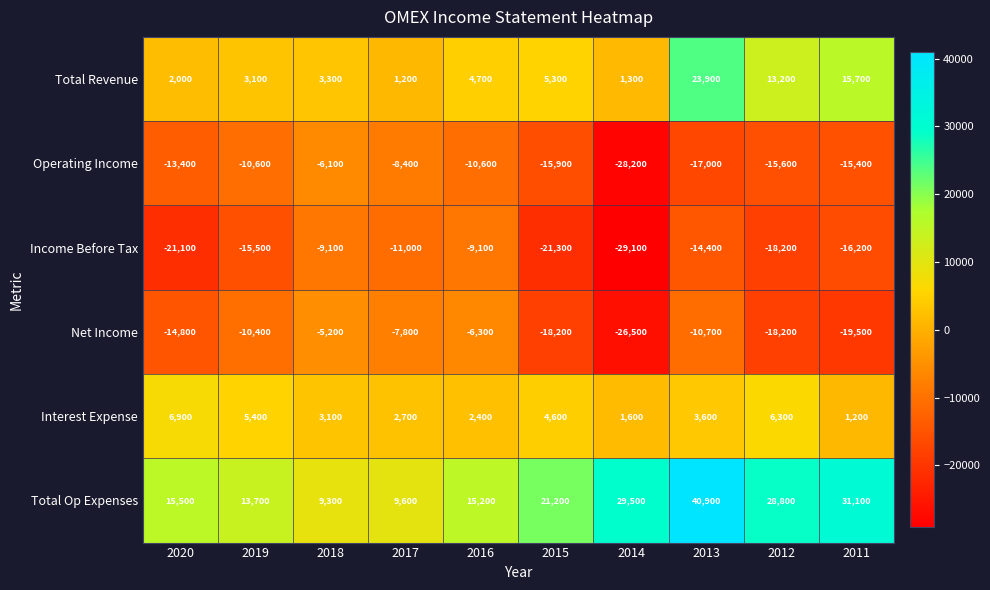

At which category is the sum across all series the highest?

2013